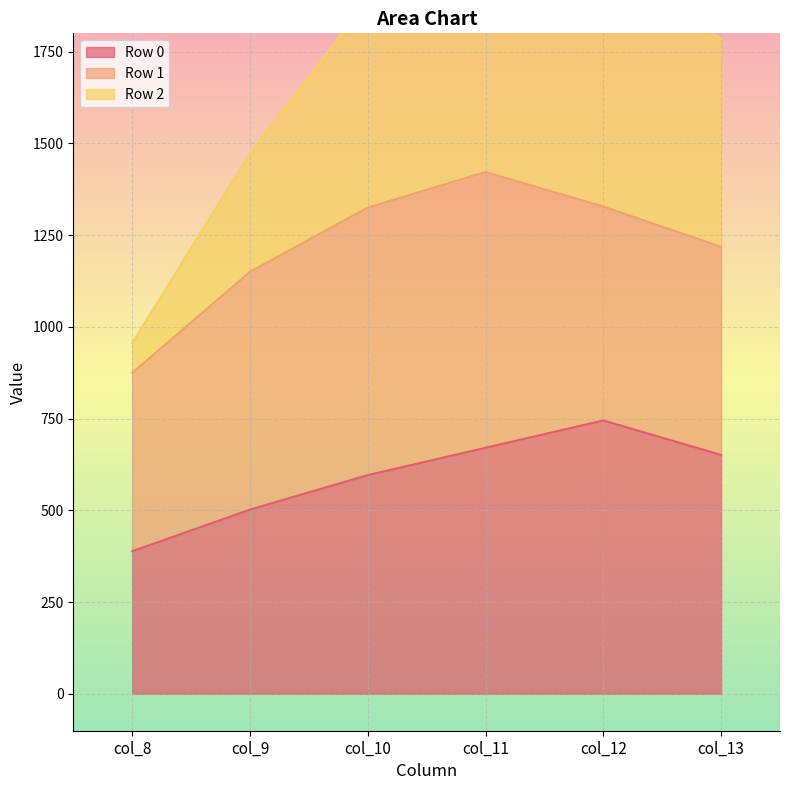

The value of Row 0 at col_13 is 651.0. True or false?

True